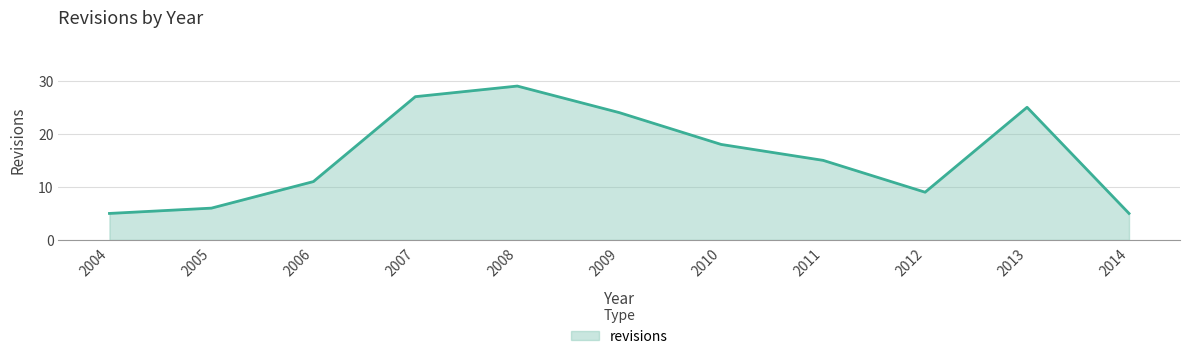

True or false: the data shows 29 at 2008.

True